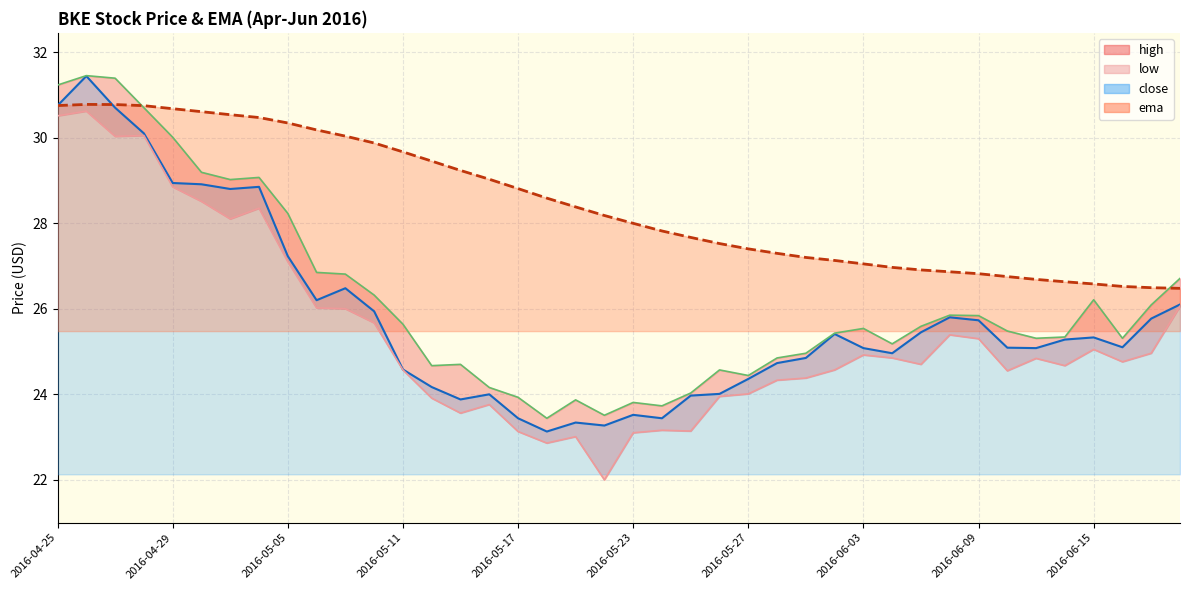

What is the highest value of the ema series?

30.8